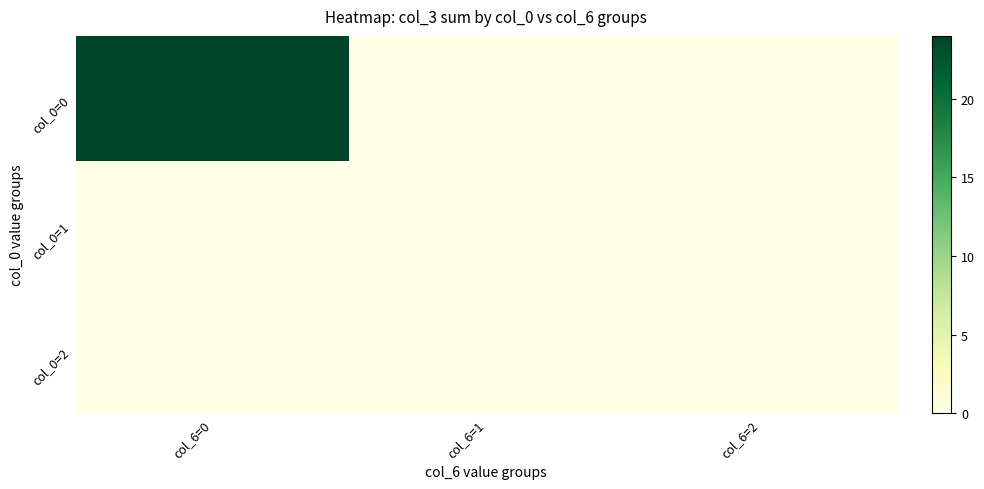

Reading left to right, list all the values displayed in this chart.

col_0=0: col_6=0=24	col_6=1=0	col_6=2=0
col_0=1: col_6=0=0	col_6=1=0	col_6=2=0
col_0=2: col_6=0=0	col_6=1=0	col_6=2=0